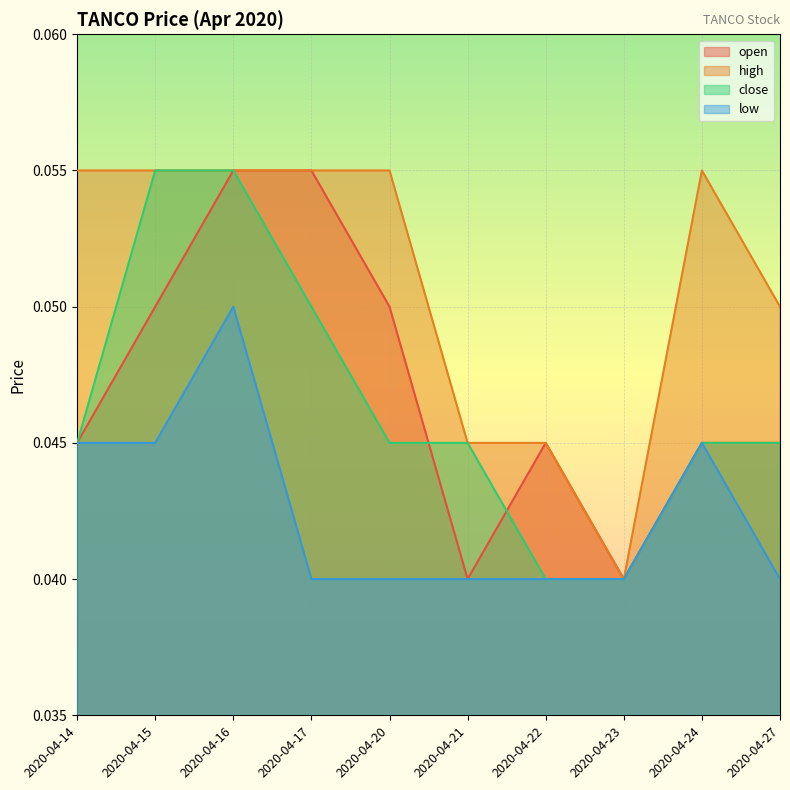

True or false: open and close intersect in this chart.

True